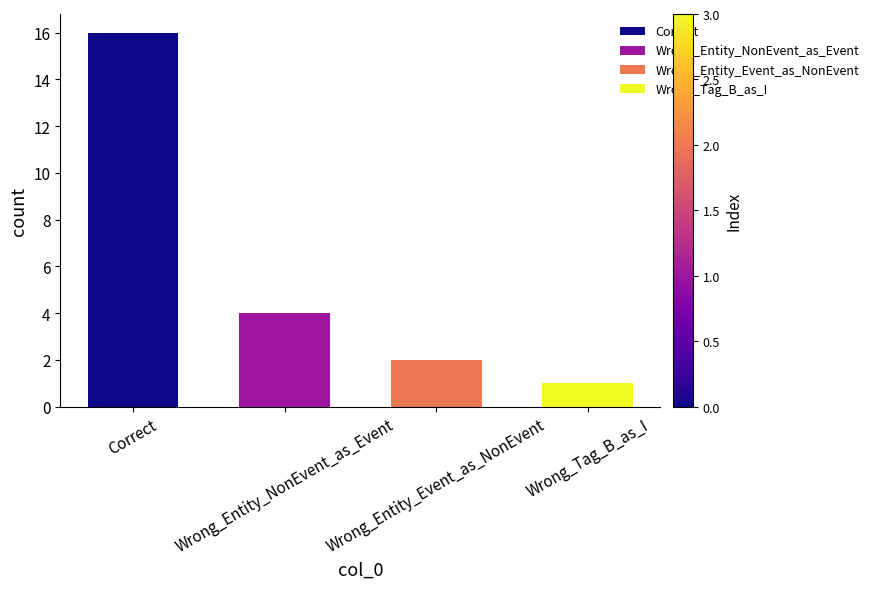

What is the sum of all values?

23